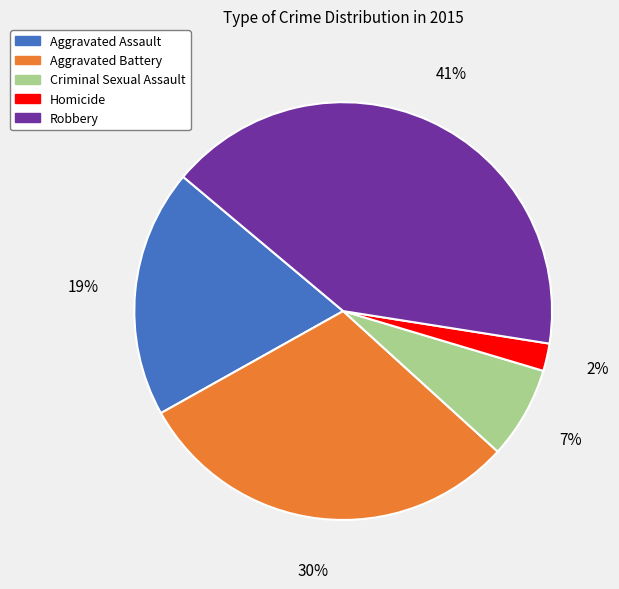

Is Criminal Sexual Assault the majority of the pie?

No